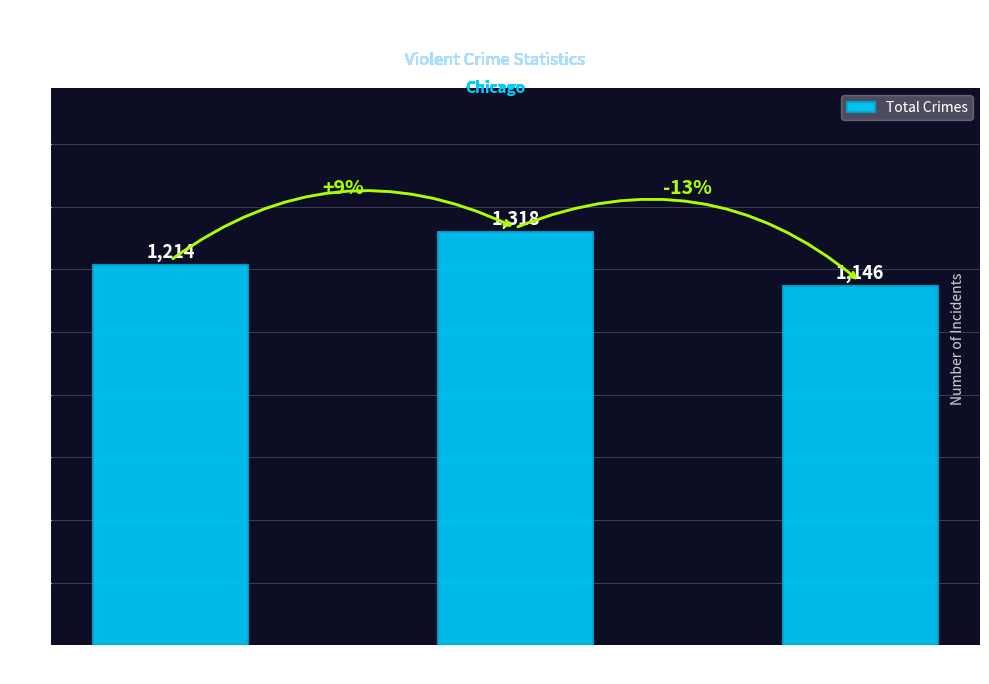

List the labels in order of value, largest first.

2019, 2015, 2024